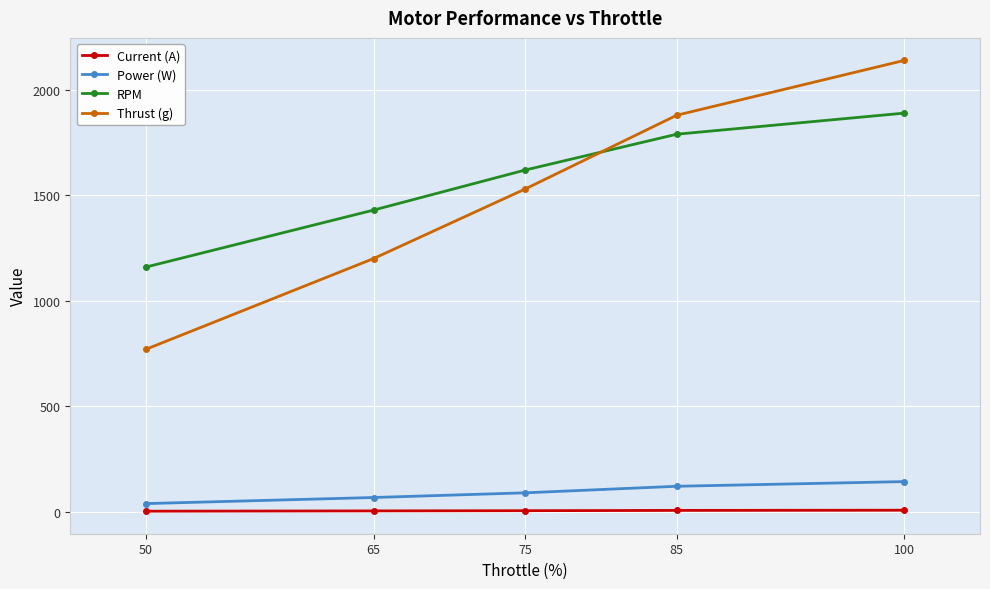

Which category has the highest value in the RPM series?

100